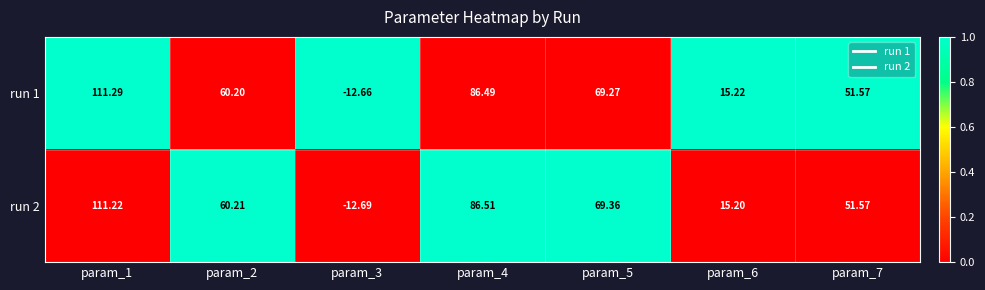

Is the value of run 2 at param_1 greater than the value of run 1 at param_2?

Yes